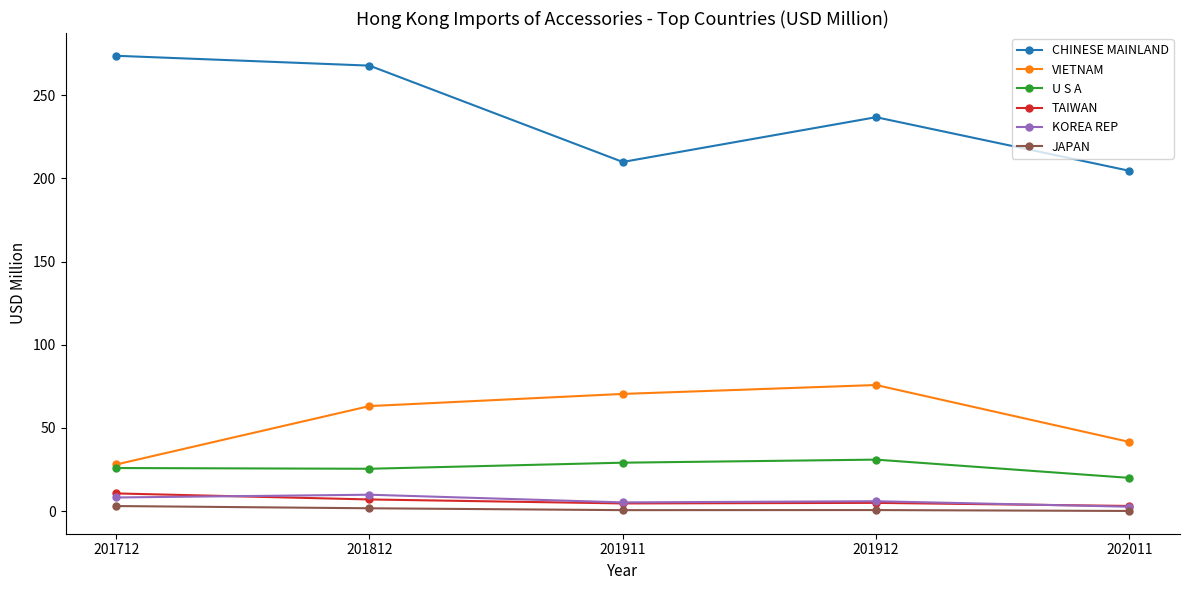

Which series has the largest total across all categories?

CHINESE MAINLAND